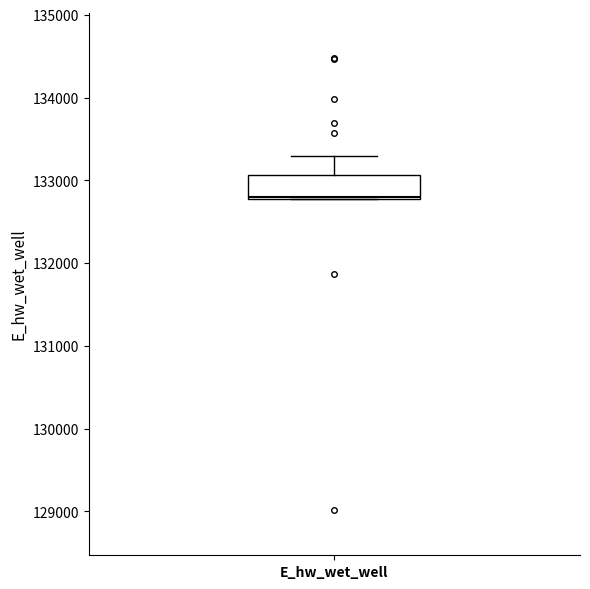

Read this box plot against the y-axis: the position of the median line, the range covered by the box, and the ends of both whiskers. The values are not printed on the chart, so give them approximately, as read against the axis.

median 132800, box 132800 to 133100, whiskers 132800 to 133300